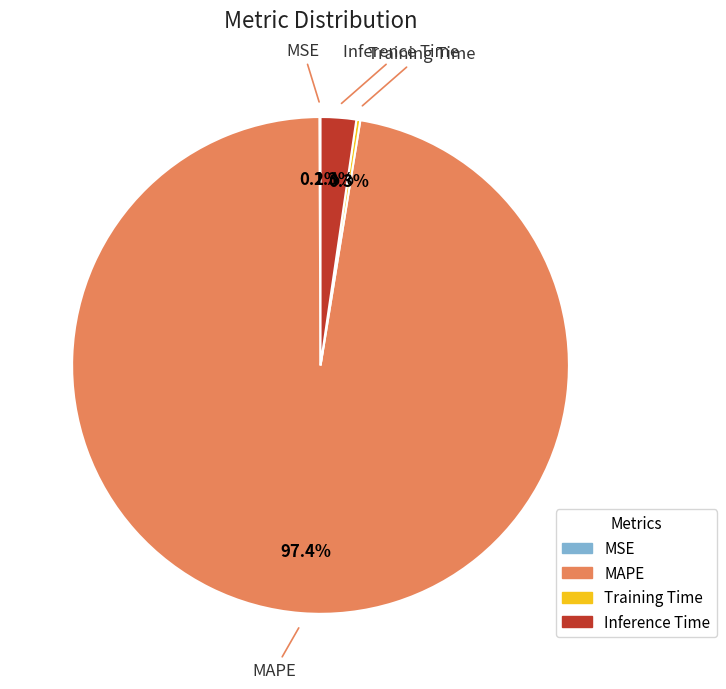

Which slice is the largest?

MAPE